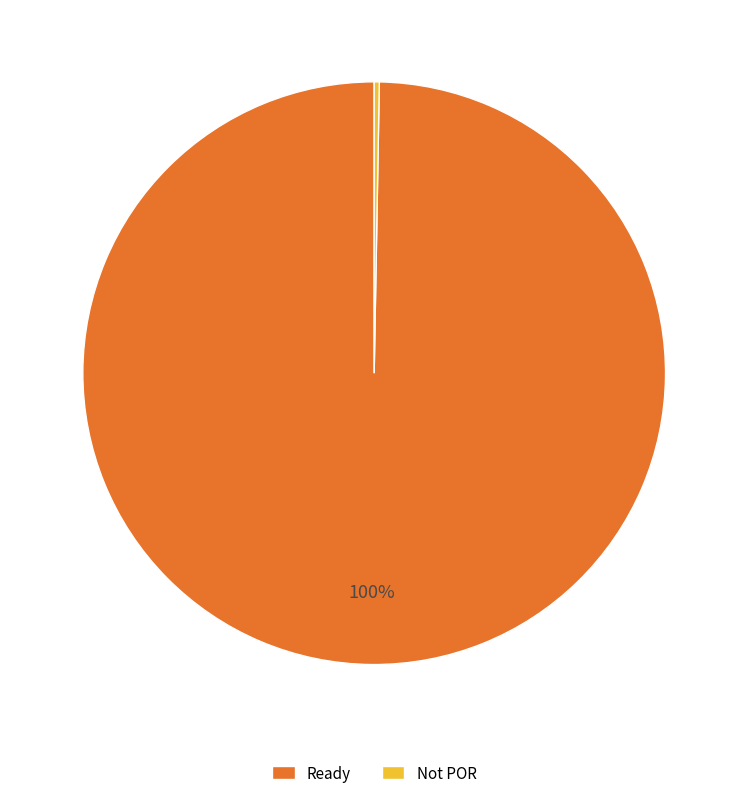

Rank the categories by value from highest to lowest.

Ready, Not POR